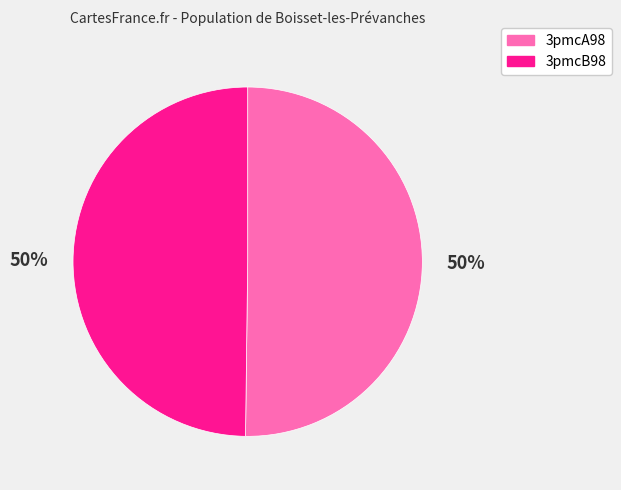

Combined, do 3pmcB98 and 3pmcA98 account for over 50%?

Yes